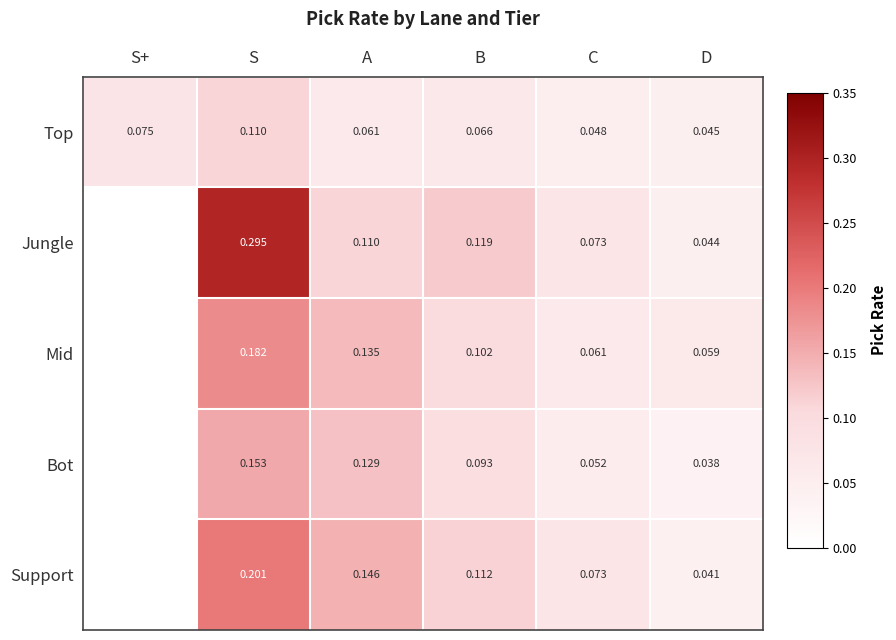

Which category has the highest value in the Top series?

S